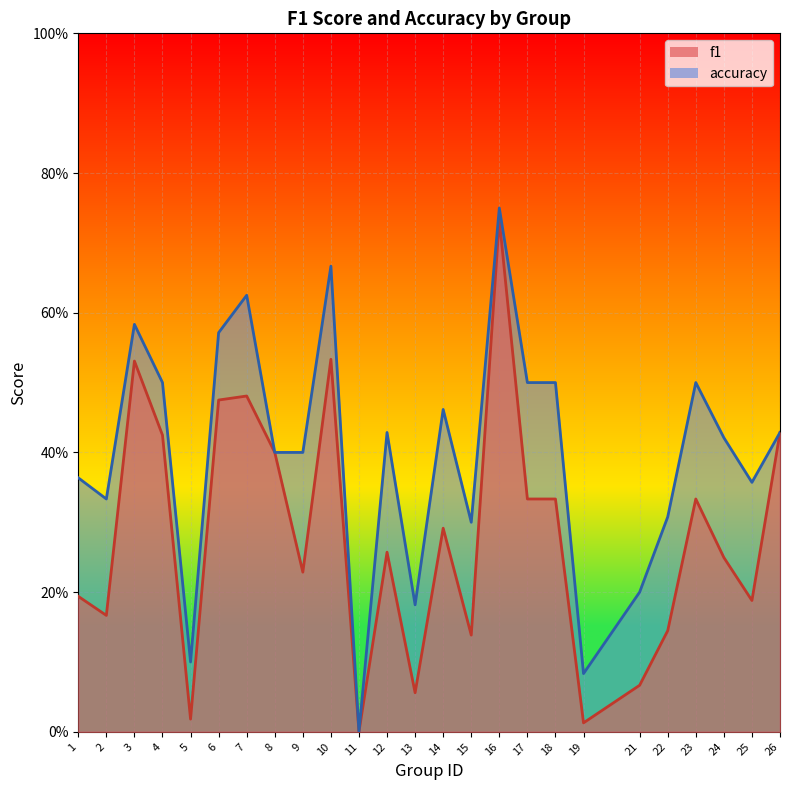

Which label corresponds to the largest value in the chart?

16